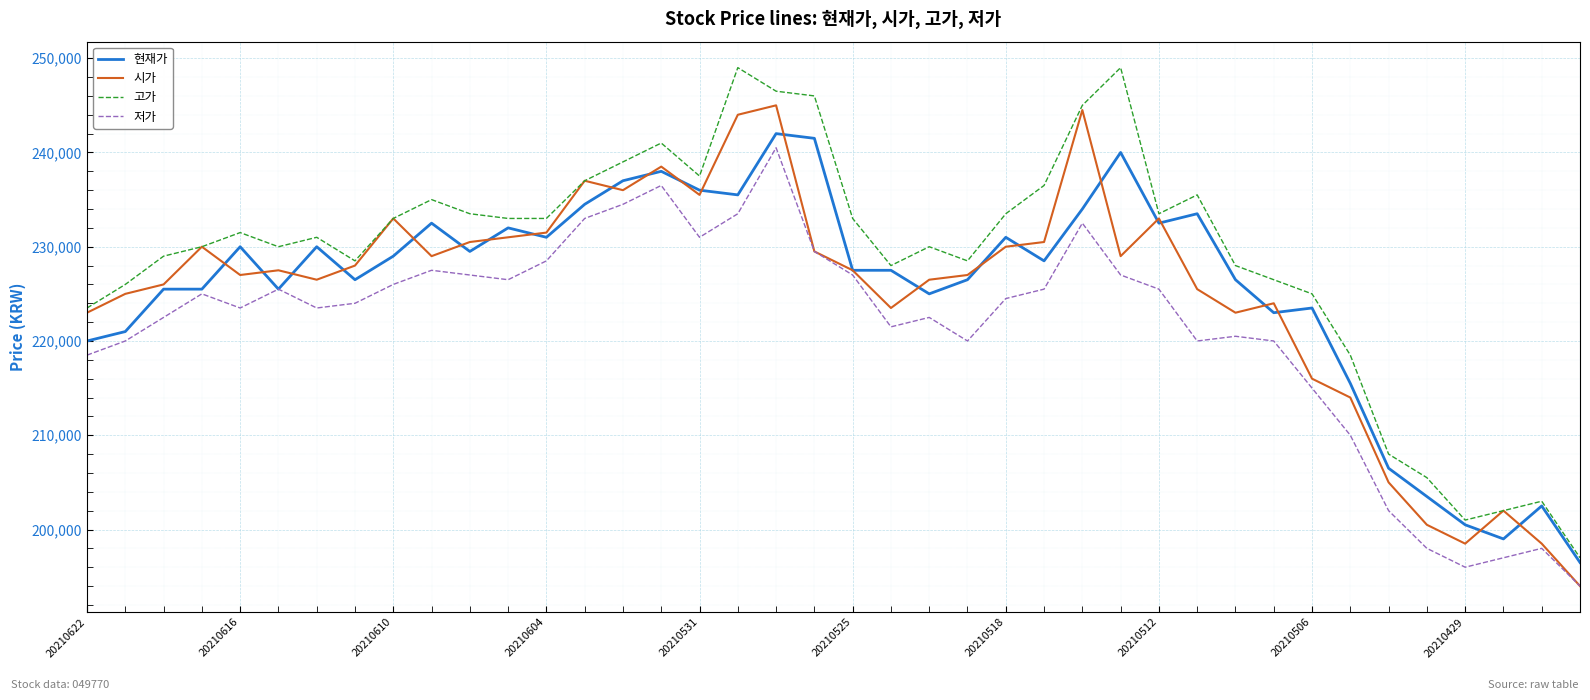

True or false: 고가 and 저가 intersect in this chart.

False